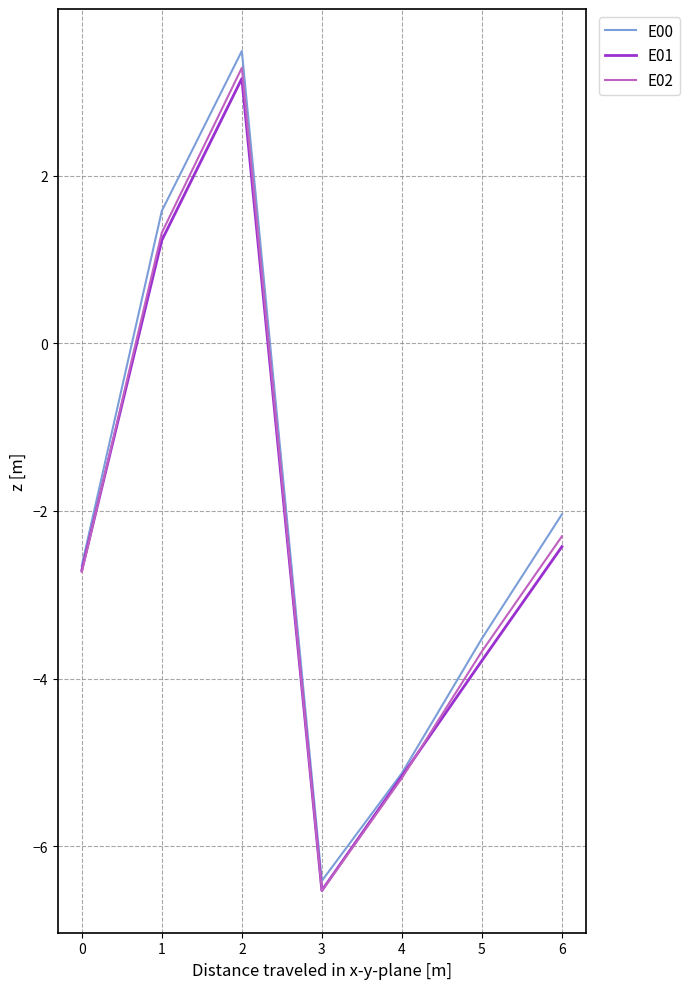

True or false: E02 has a value of -2.7 at 0.

True